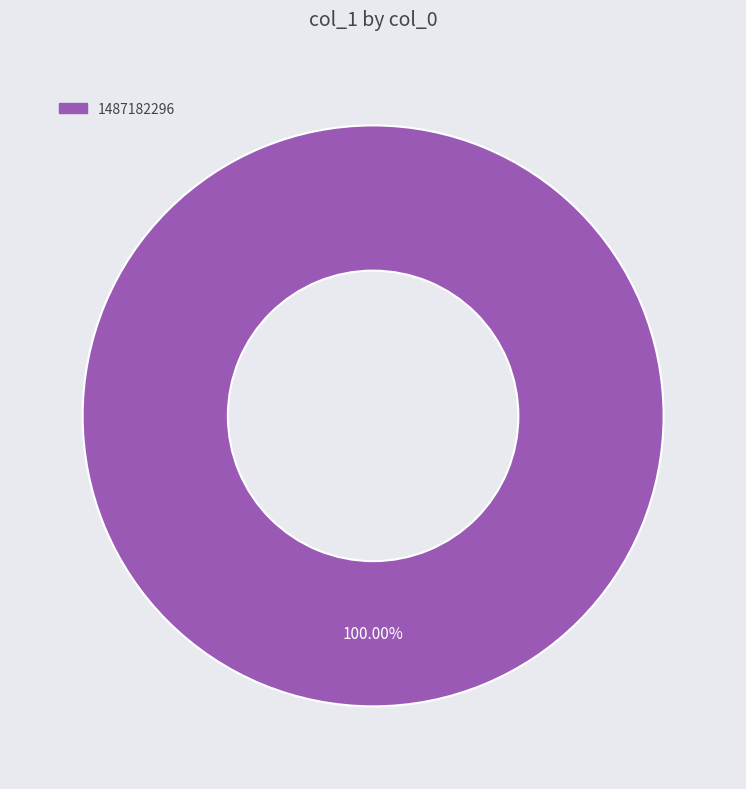

Is there any slice that represents more than half of the pie?

Yes